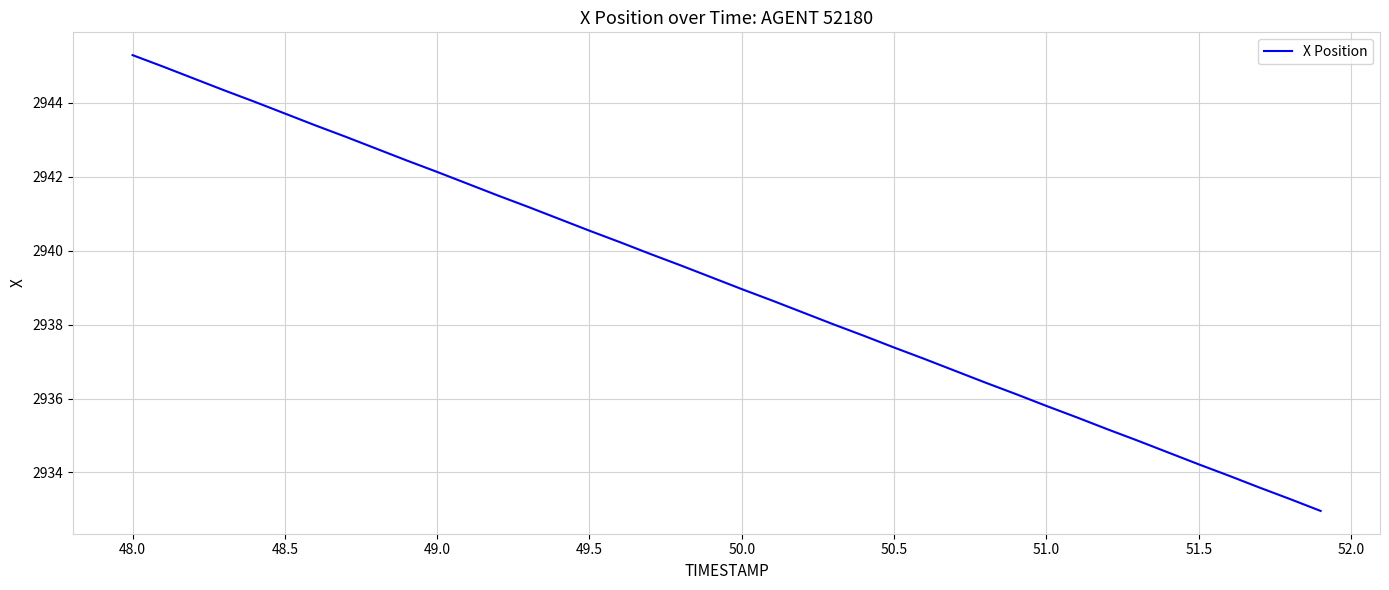

What is the maximum value shown in the chart?

2945.3